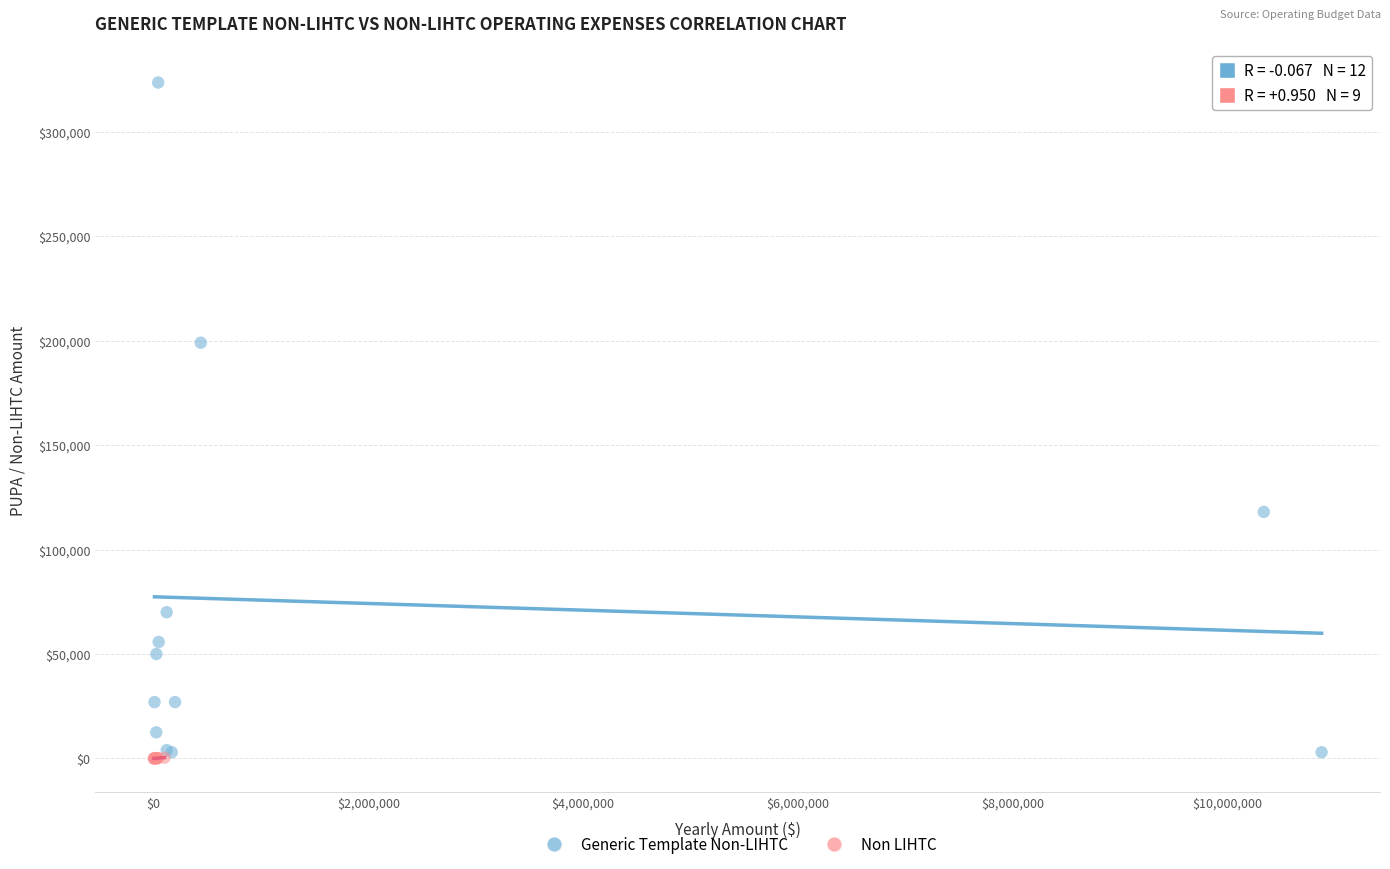

Which series reaches the minimum Y coordinate?

Non LIHTC